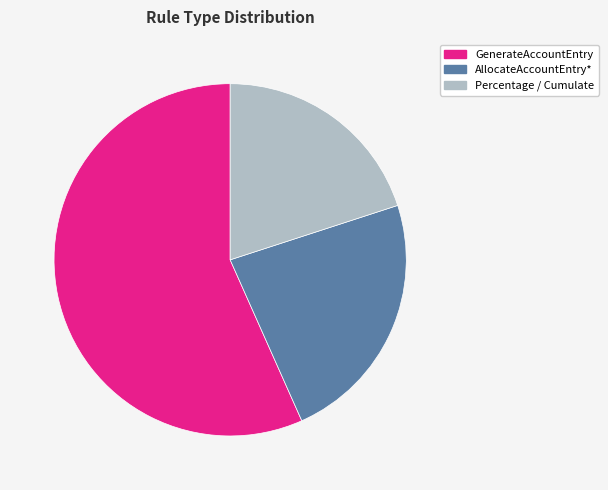

Is there a majority slice in this chart?

Yes